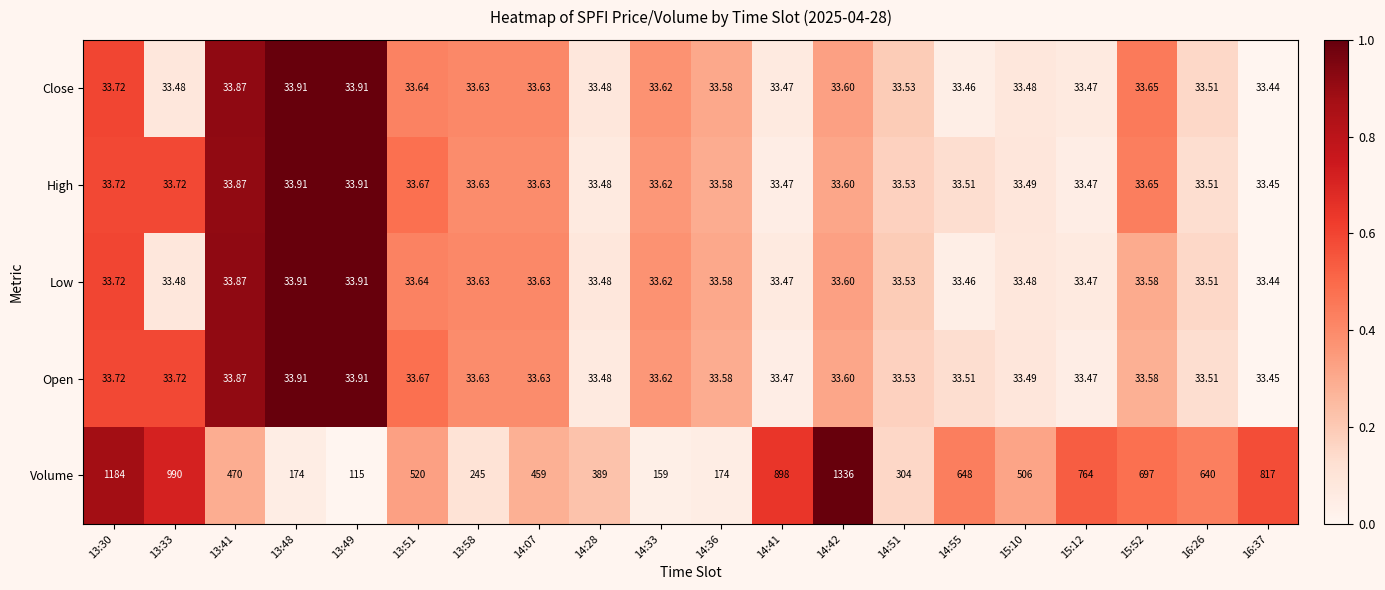

Is the value of Close at 13:41 greater than the value of Volume at 14:55?

No